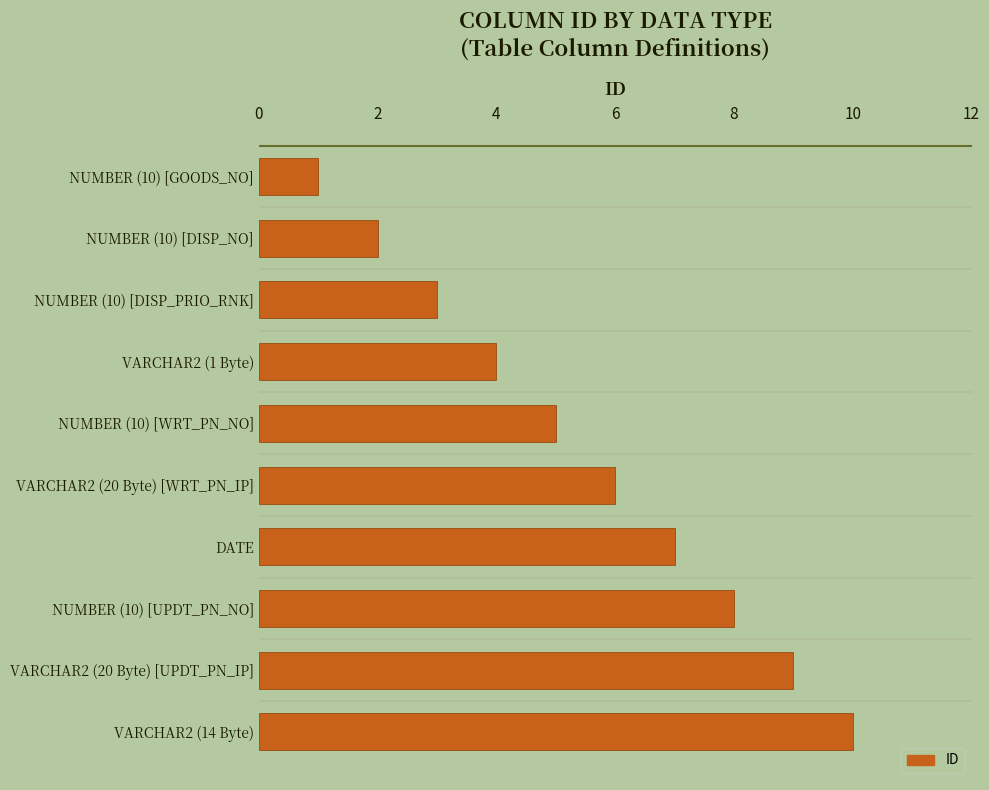

How many bars are there in total?

10